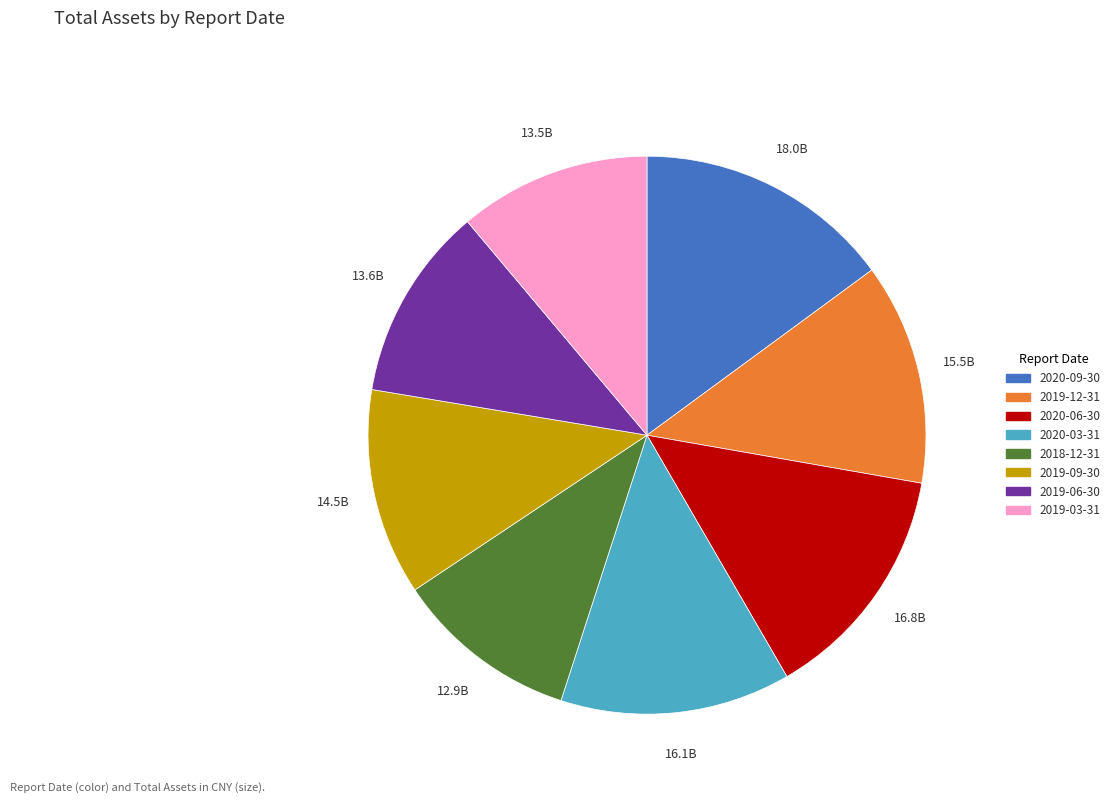

Combined, do 2019-12-31 and 2019-09-30 account for over 50%?

No